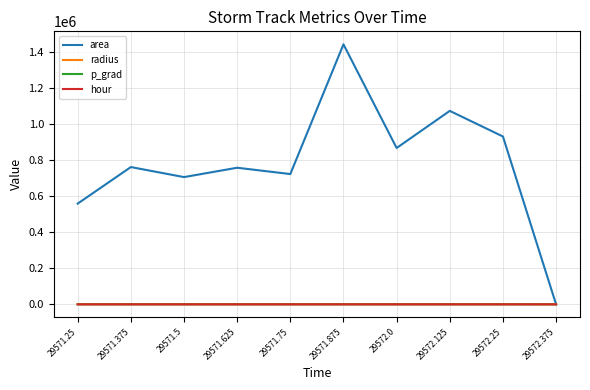

What is the maximum value shown in the chart?

1440625.0